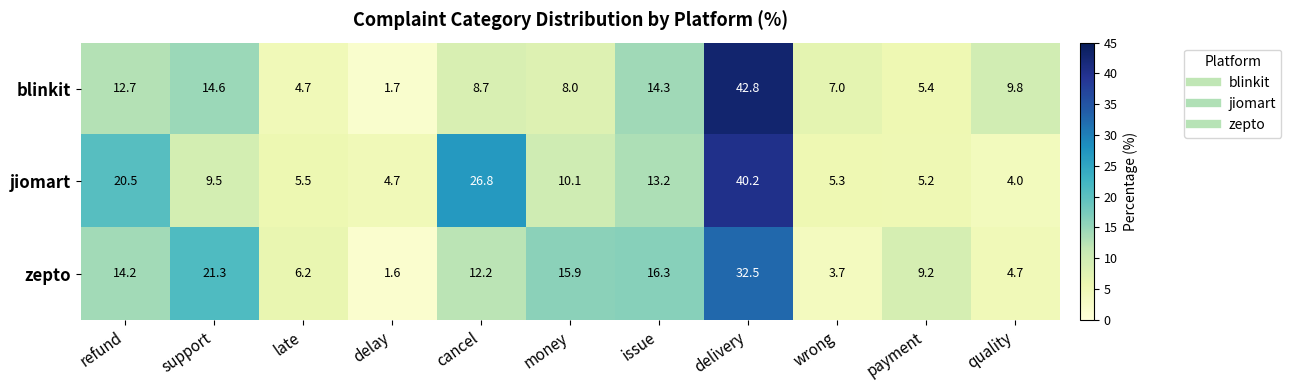

Which series has the largest total across all categories?

jiomart